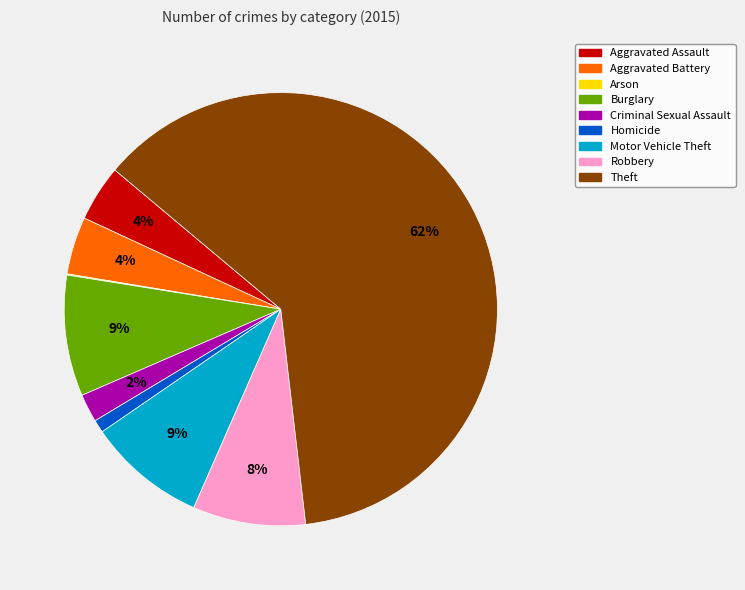

Which slice represents more than half of the pie?

Theft